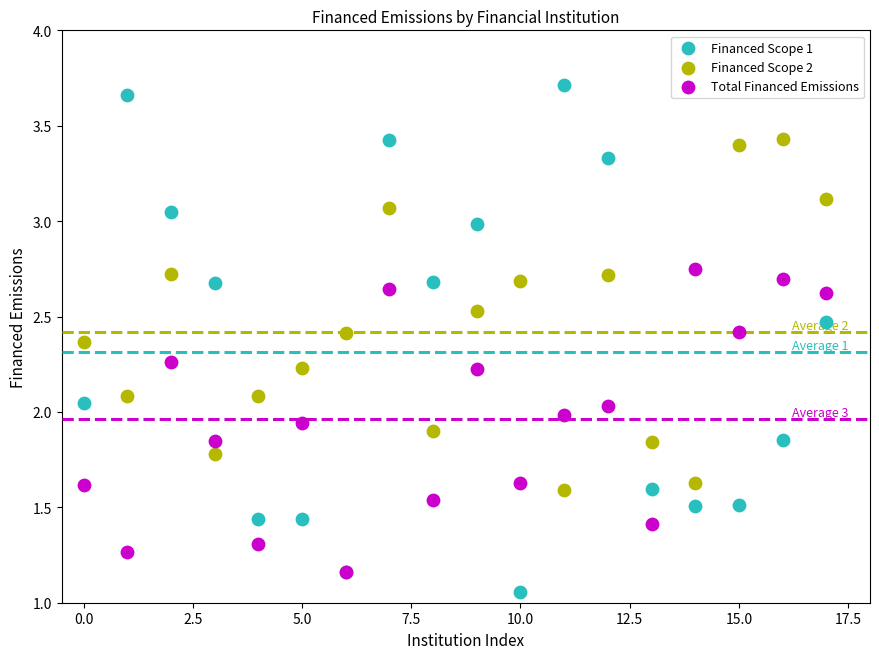

What are all the series names shown in the legend?

Financed Scope 1, Financed Scope 2, Total Financed Emissions